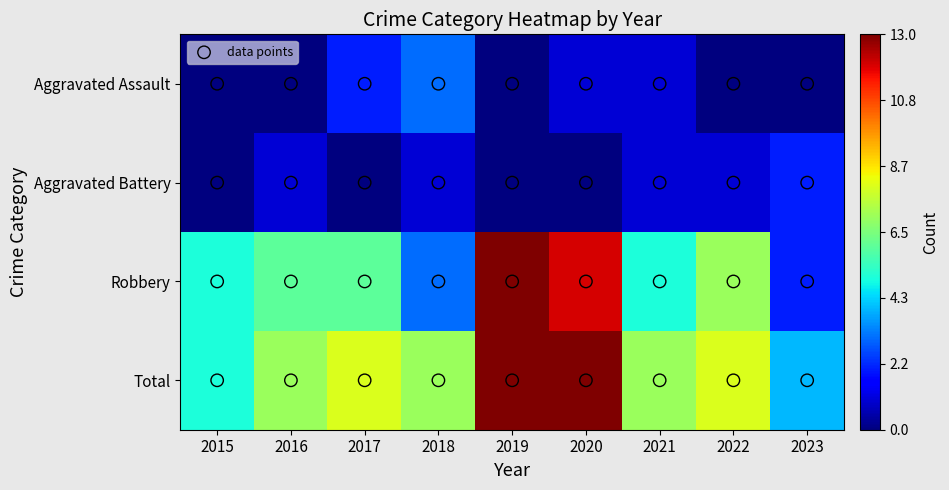

Is the value of Aggravated Assault at 2015 greater than the value of Total at 2022?

No